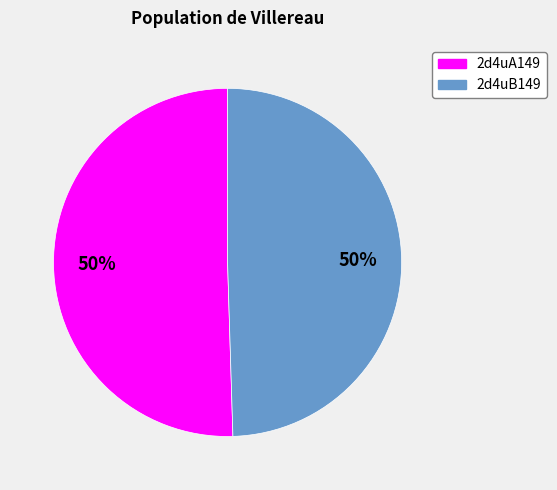

What is the ratio of the value at 2d4uB149 to the value at 2d4uA149?

1.0